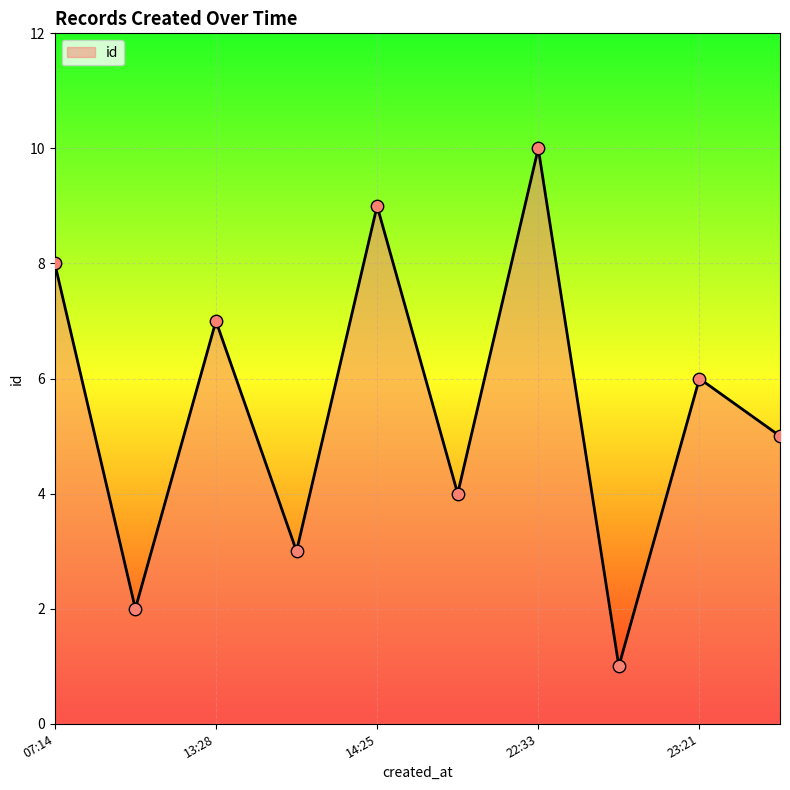

What is the greatest value displayed?

10